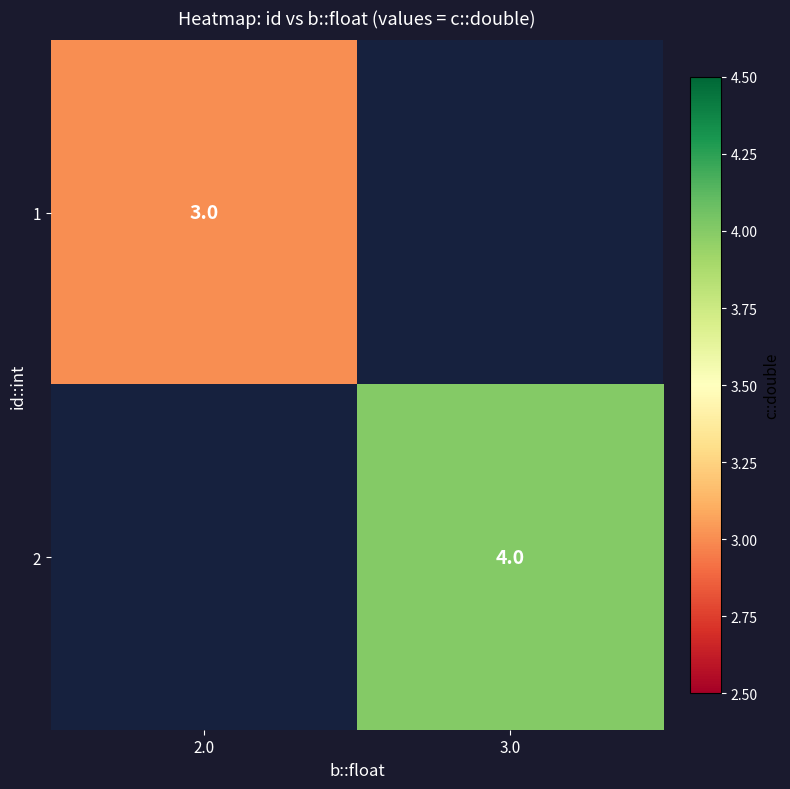

Is it true that 1 equals 3 at 2.0?

True